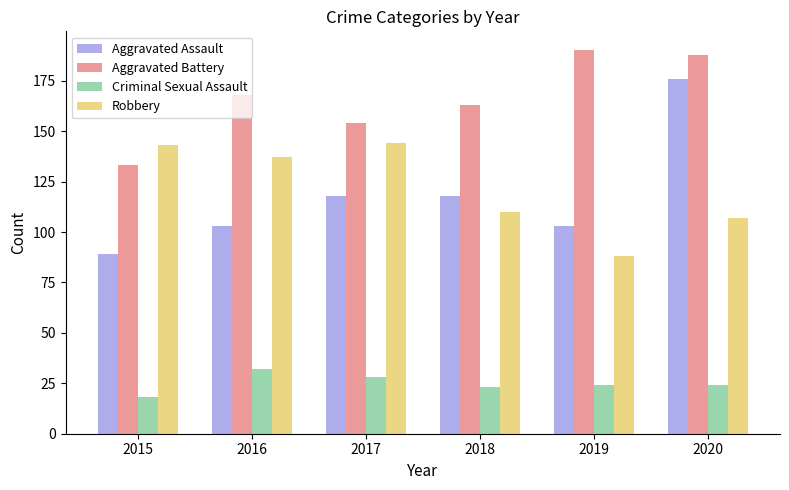

How many distinct data groups are displayed?

4